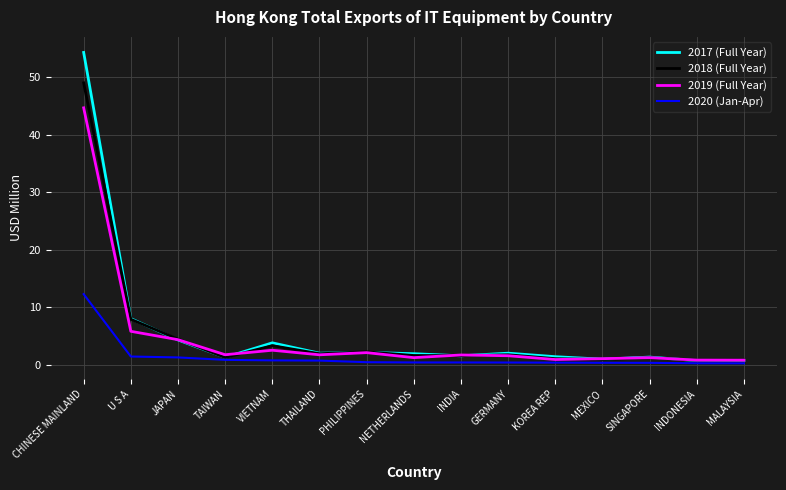

How many distinct data groups are displayed?

4